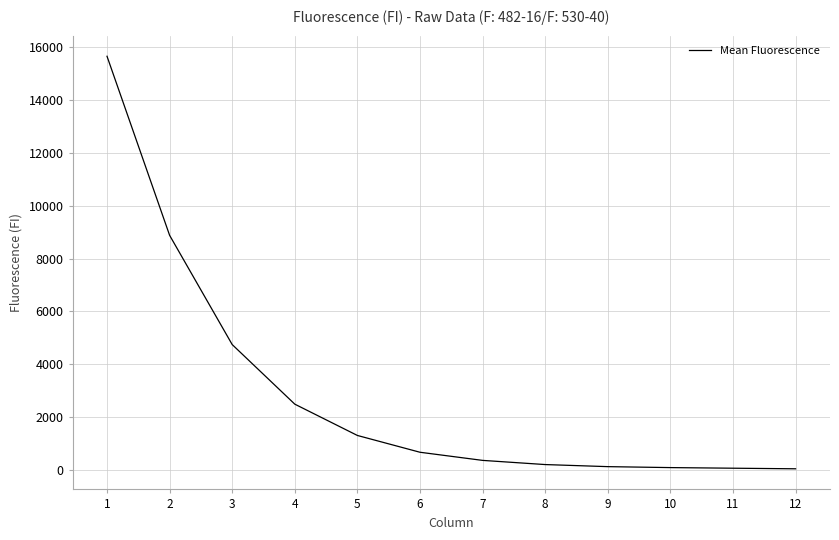

True or false: the data shows 196.5 at 8.

True